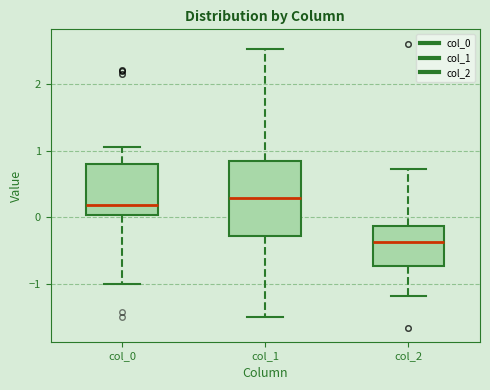

Reading left to right, read every box against the y-axis: the position of its median line, the range the box covers, and the ends of its whiskers. The values are not printed on the chart, so give them approximately, as read against the axis.

col_0: median 0.2, box 0.0 to 0.8, whiskers -1.0 to 1.1
col_1: median 0.3, box -0.3 to 0.8, whiskers -1.5 to 2.5
col_2: median -0.4, box -0.7 to -0.1, whiskers -1.2 to 0.7